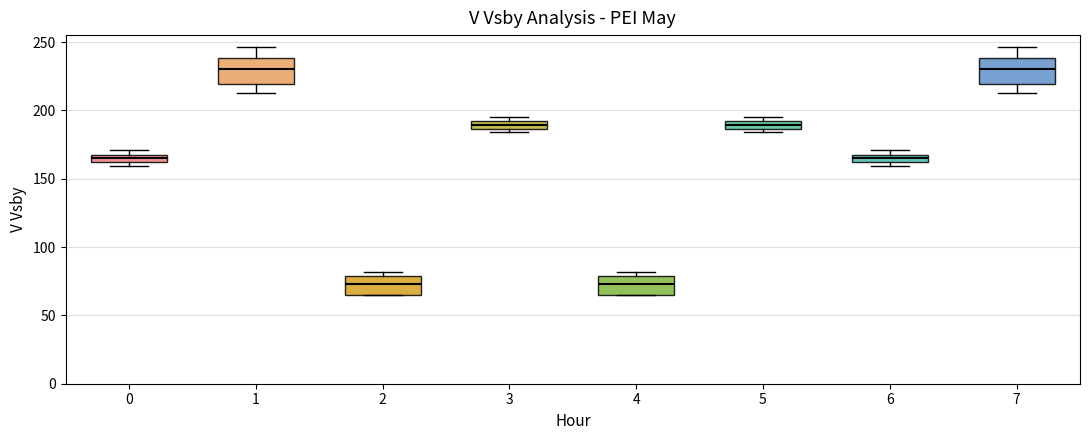

Where does the median line of the box at x = 4 sit on the y-axis? The values are not printed on the chart, so give them approximately, as read against the axis.

75